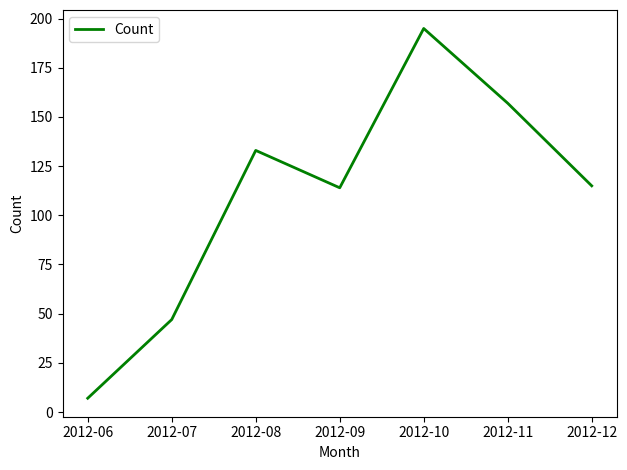

Reading left to right, what are all the values shown in this chart?

2012-06=7	2012-07=47	2012-08=133	2012-09=114	2012-10=195	2012-11=157	2012-12=115